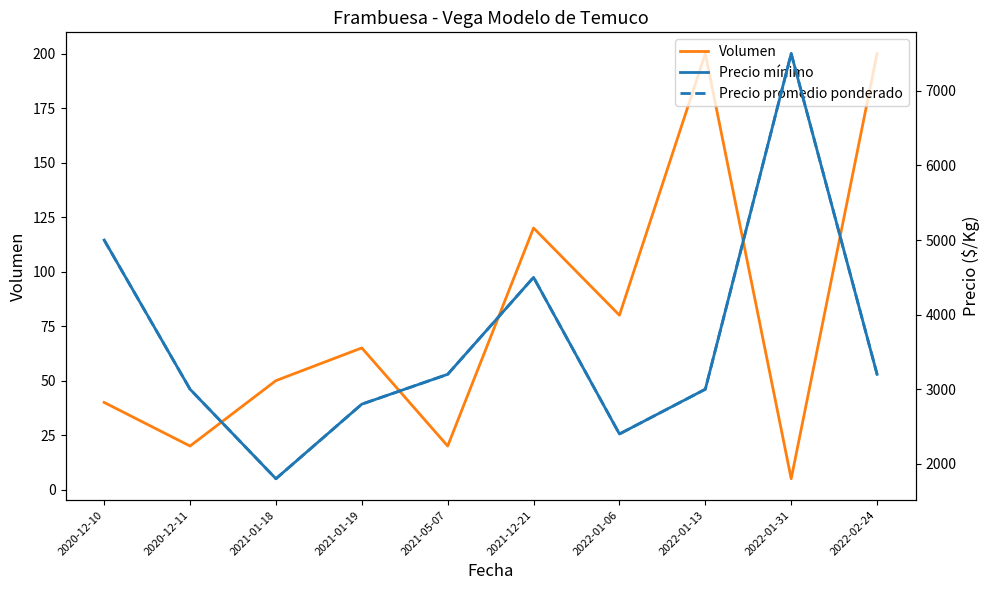

How many data points in Volumen are less than 65?

5